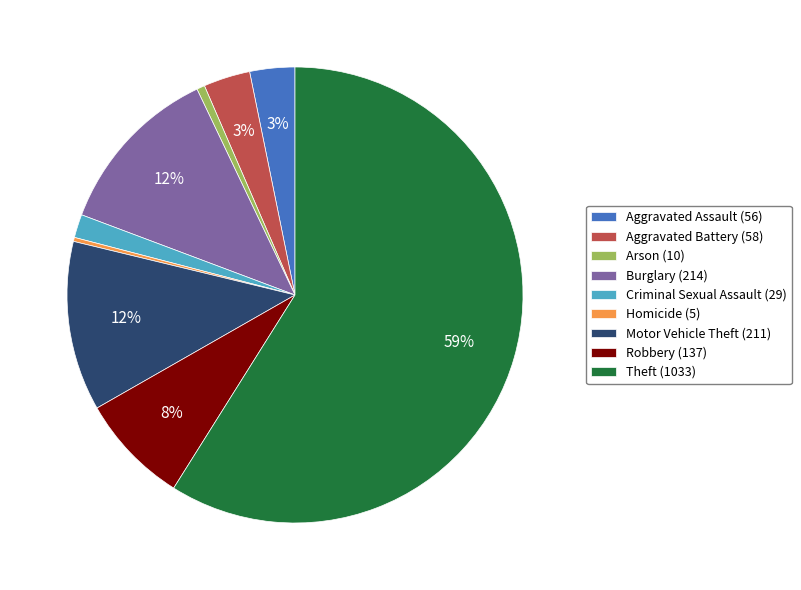

Do Aggravated Assault (56) and Homicide (5) together represent more than half of the pie?

No